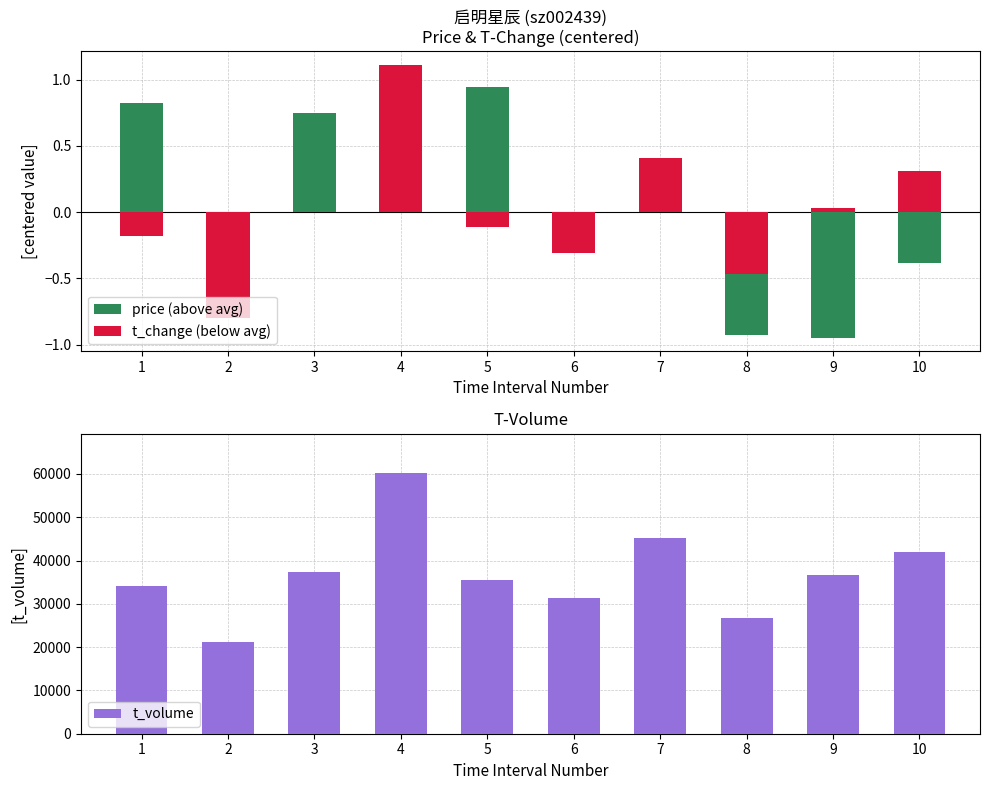

How many data points in t_volume are less than 36771?

5